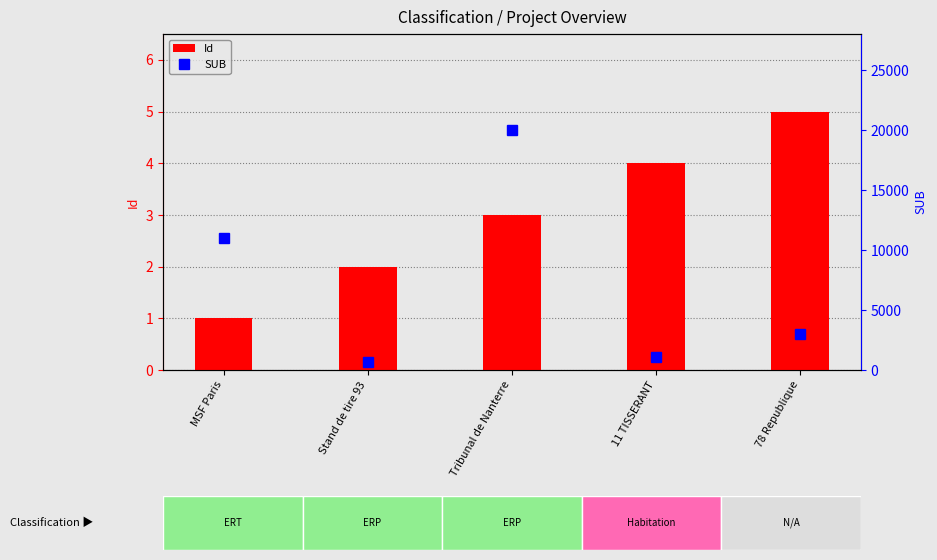

Which series has the largest total across all categories?

SUB